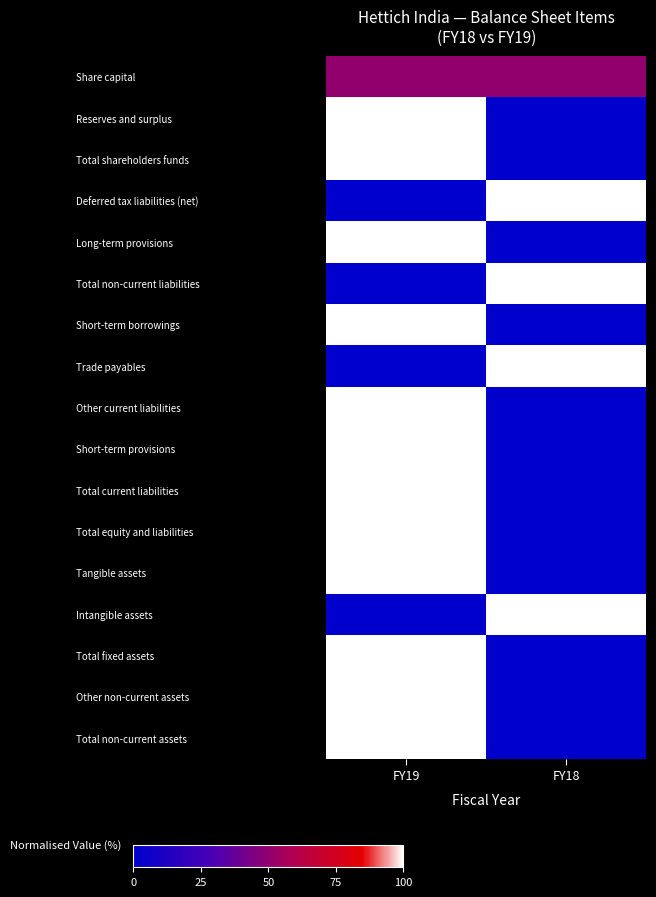

Reading right to left, extract all data points from this chart.

Share capital: FY18=50	FY19=50
Reserves and surplus: FY18=0	FY19=100
Total shareholders funds: FY18=0	FY19=100
Deferred tax liabilities (net): FY18=100	FY19=0
Long-term provisions: FY18=0	FY19=100
Total non-current liabilities: FY18=100	FY19=0
Short-term borrowings: FY18=0	FY19=100
Trade payables: FY18=100	FY19=0
Other current liabilities: FY18=0	FY19=100
Short-term provisions: FY18=0	FY19=100
Total current liabilities: FY18=0	FY19=100
Total equity and liabilities: FY18=0	FY19=100
Tangible assets: FY18=0	FY19=100
Intangible assets: FY18=100	FY19=0
Total fixed assets: FY18=0	FY19=100
Other non-current assets: FY18=0	FY19=100
Total non-current assets: FY18=0	FY19=100